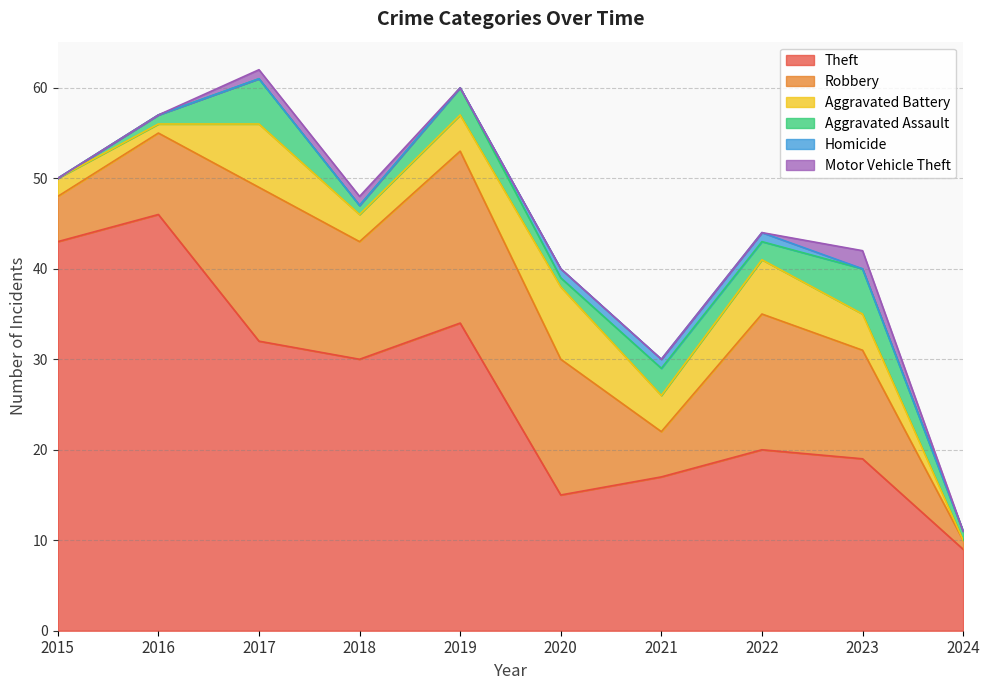

Is the value of Motor Vehicle Theft at 2020 greater than the value of Aggravated Battery at 2019?

No